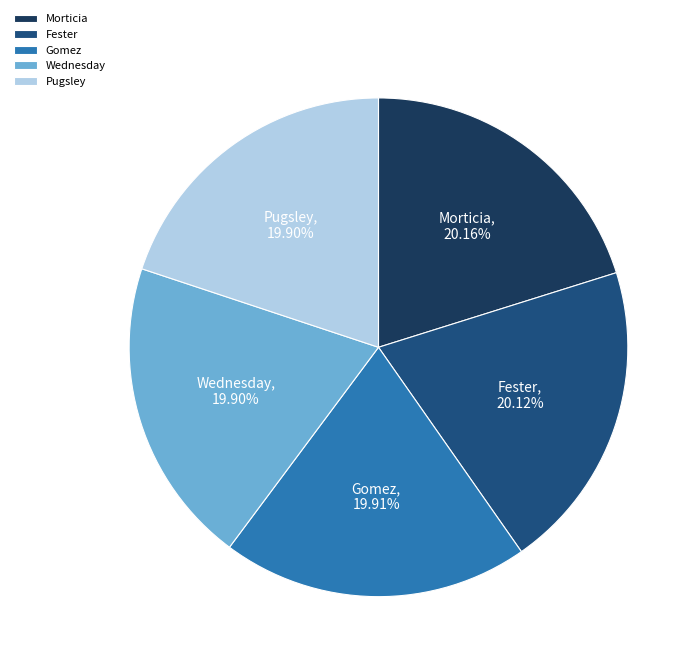

What is the ratio of the value at Fester to the value at Wednesday?

1.0